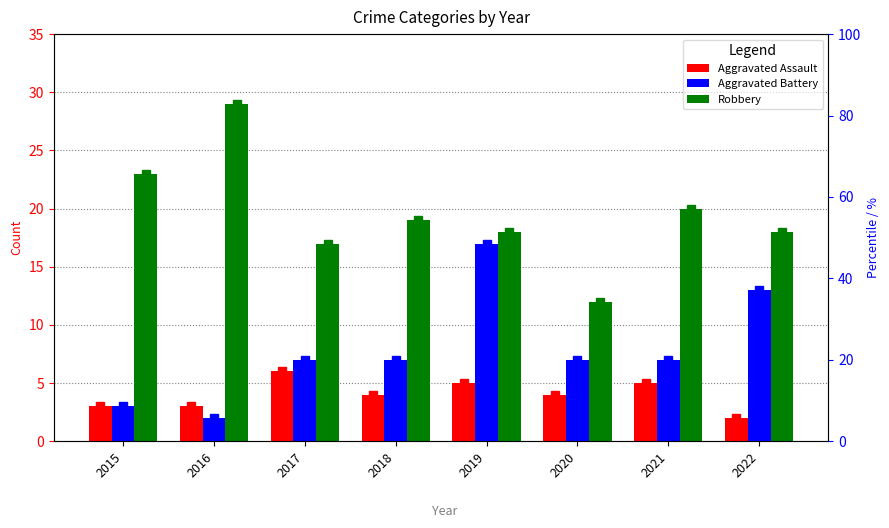

What are all the series names shown in the legend?

Aggravated Assault, Aggravated Battery, Robbery